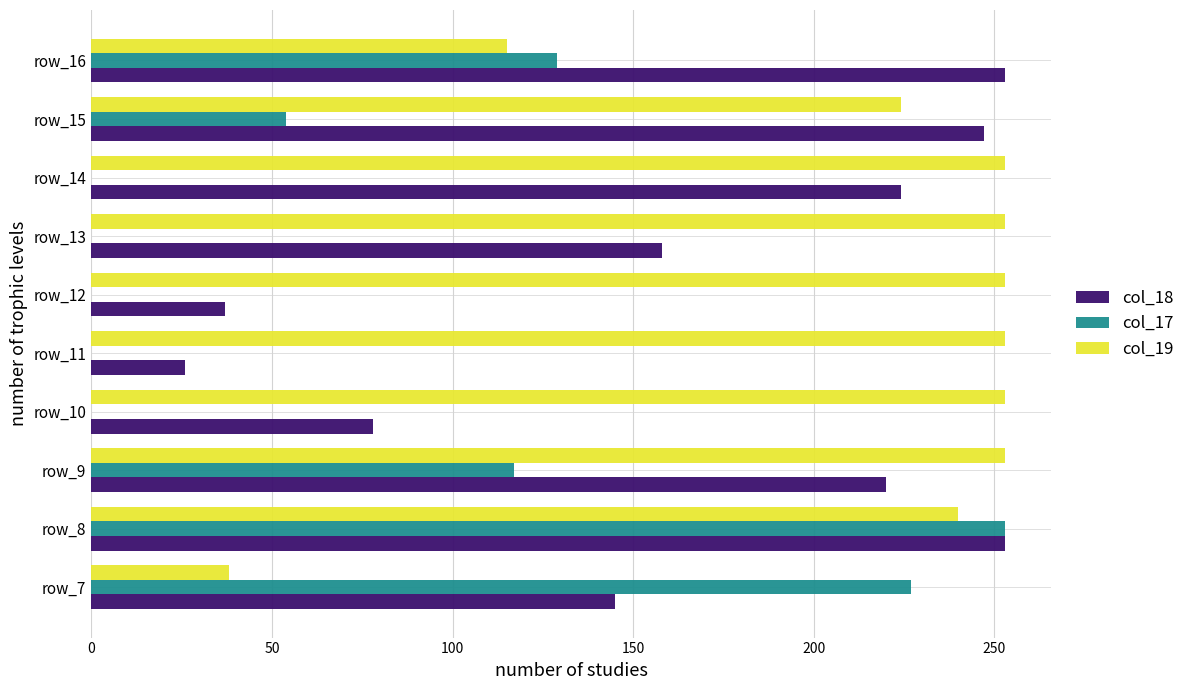

What is the sum of all col_17 values?

780